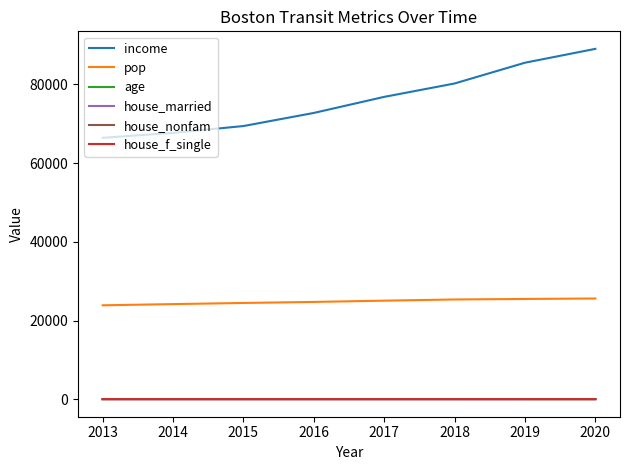

True or false: pop and age intersect in this chart.

False